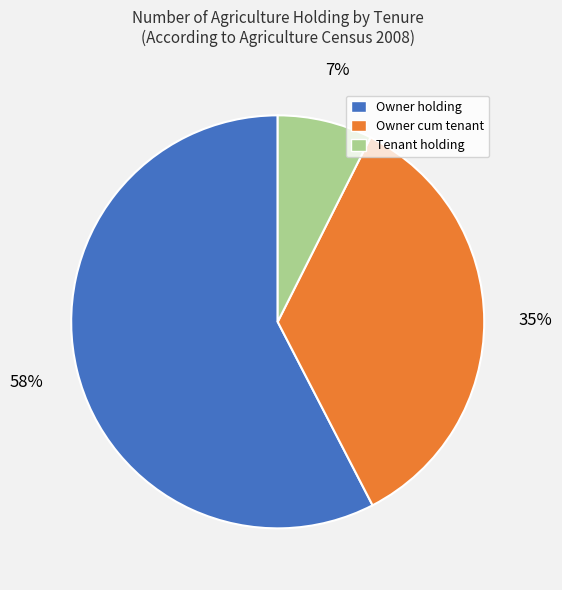

Between Owner holding and Tenant holding, which is larger?

Owner holding